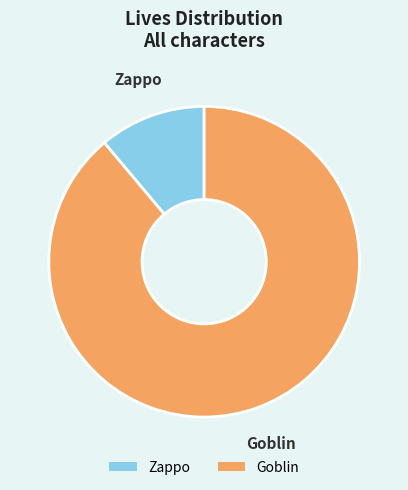

Which category has the smallest portion of the pie?

Zappo